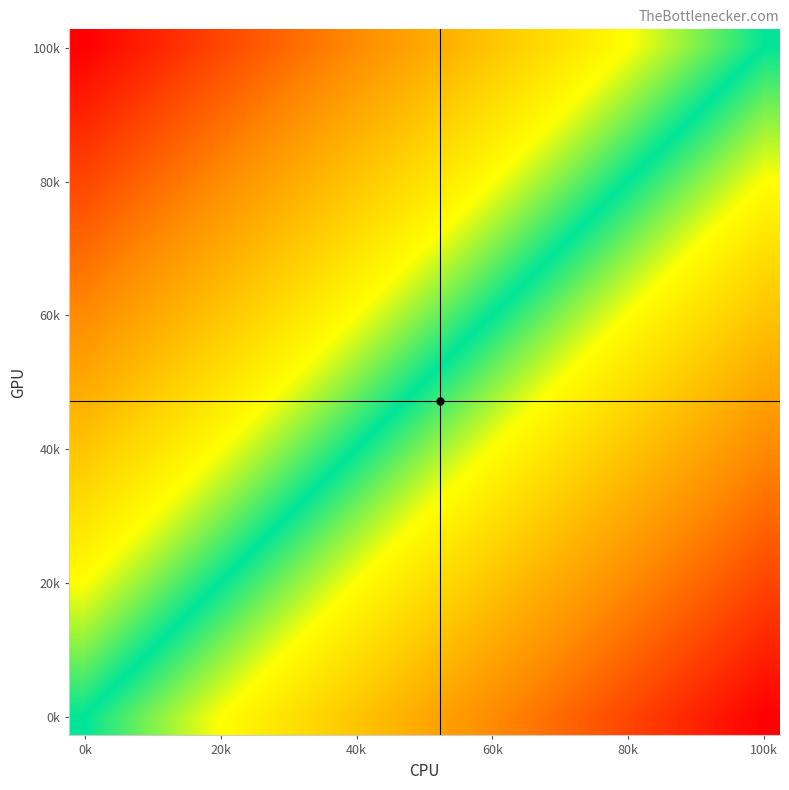

What is the greatest value displayed?

1.0